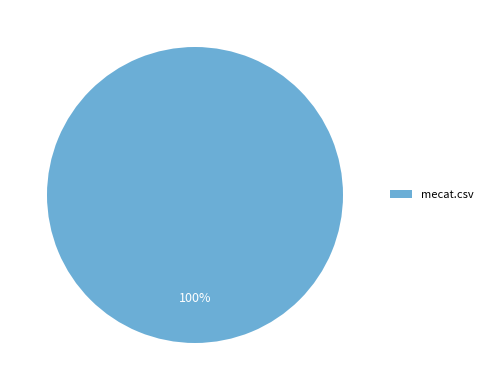

Is it true that mecat.csv is 93% of the pie?

False